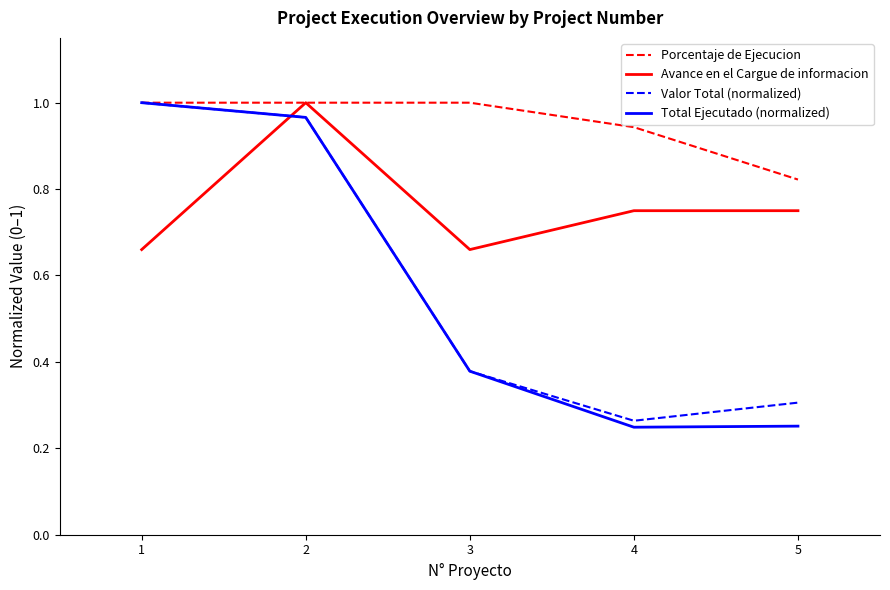

Between which two adjacent categories do Porcentaje de Ejecucion and Valor Total (normalized) first intersect?

1 and 2